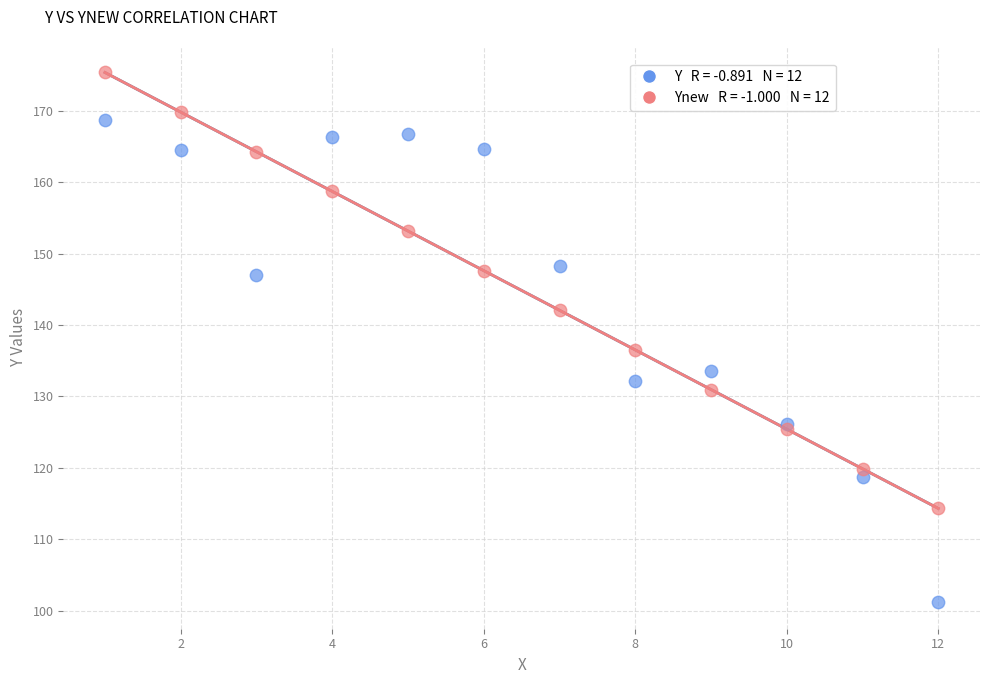

Across all series, what Y value is closest to 138?

136.5